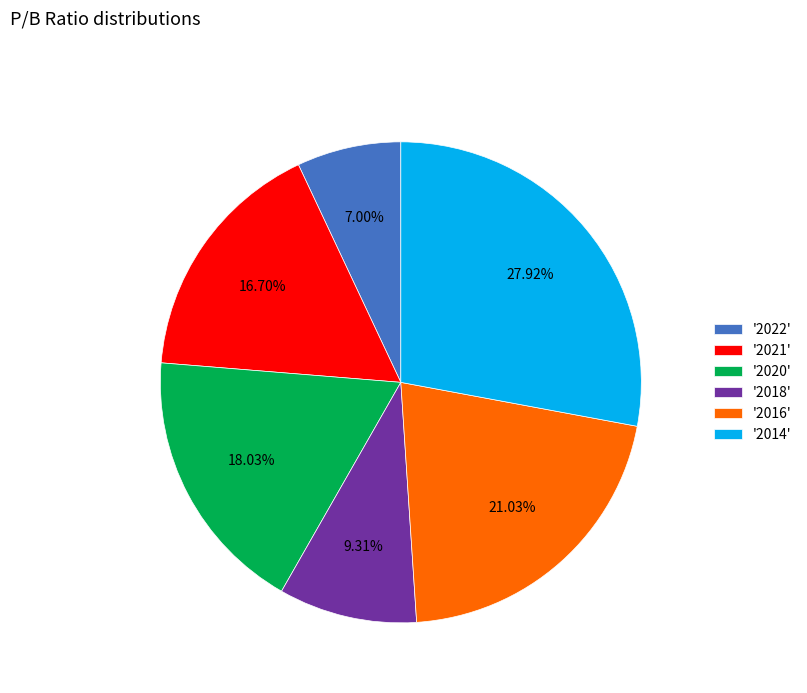

How many segments does this pie chart have?

6